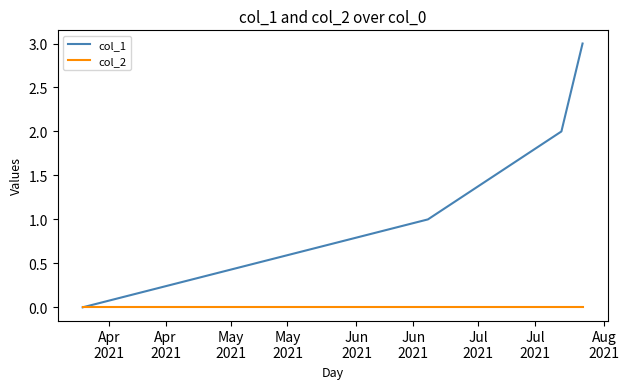

What are all the series names shown in the legend?

col_1, col_2